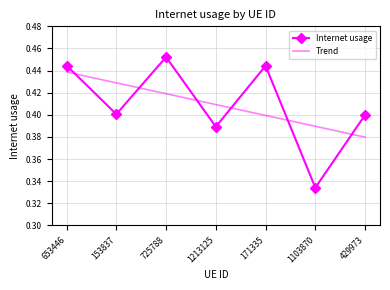

Count the Trend values in the range 0 to 1.

7